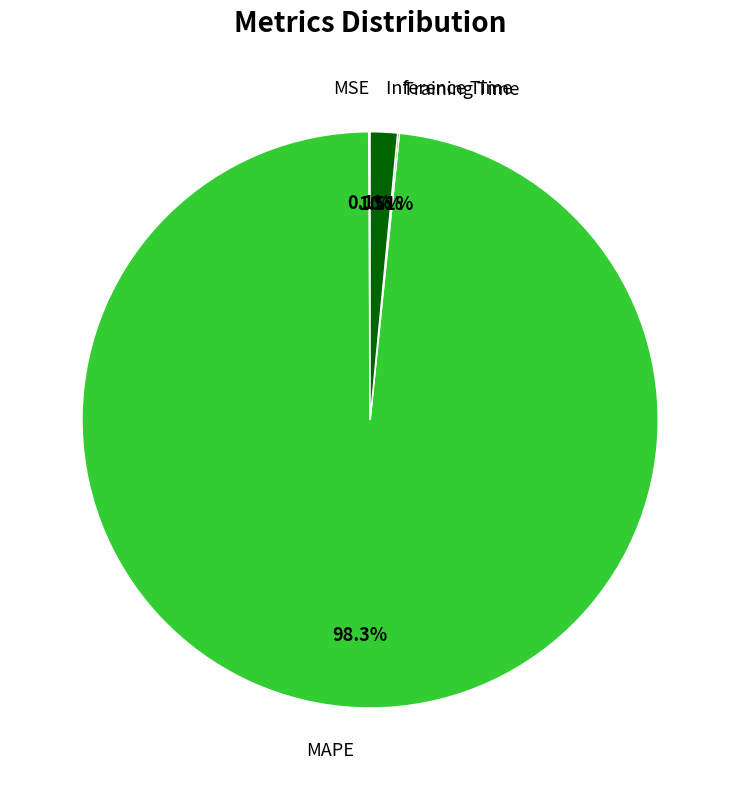

Which slice is the largest?

MAPE